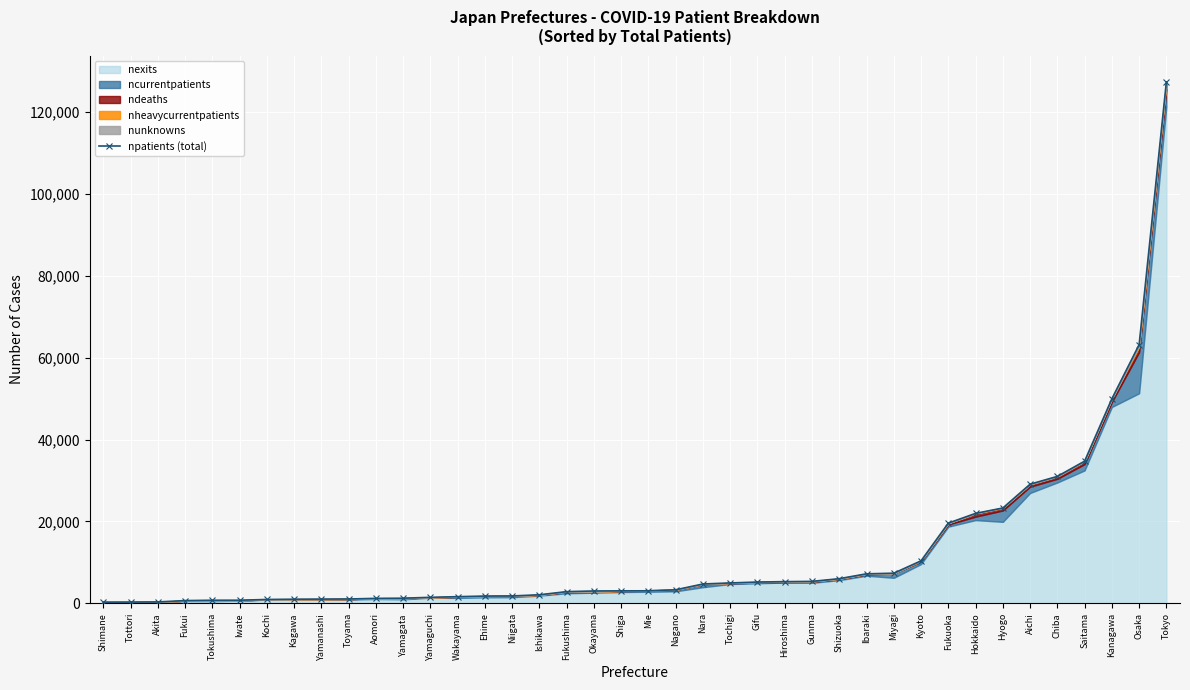

Which has a higher value, Okayama or Fukui?

Okayama